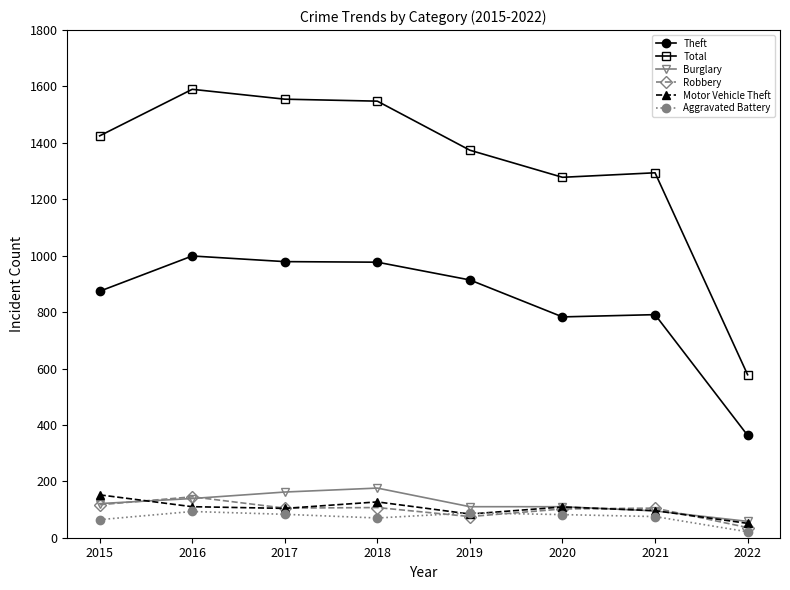

What is the difference between the second highest and minimum values in the Total series?

977